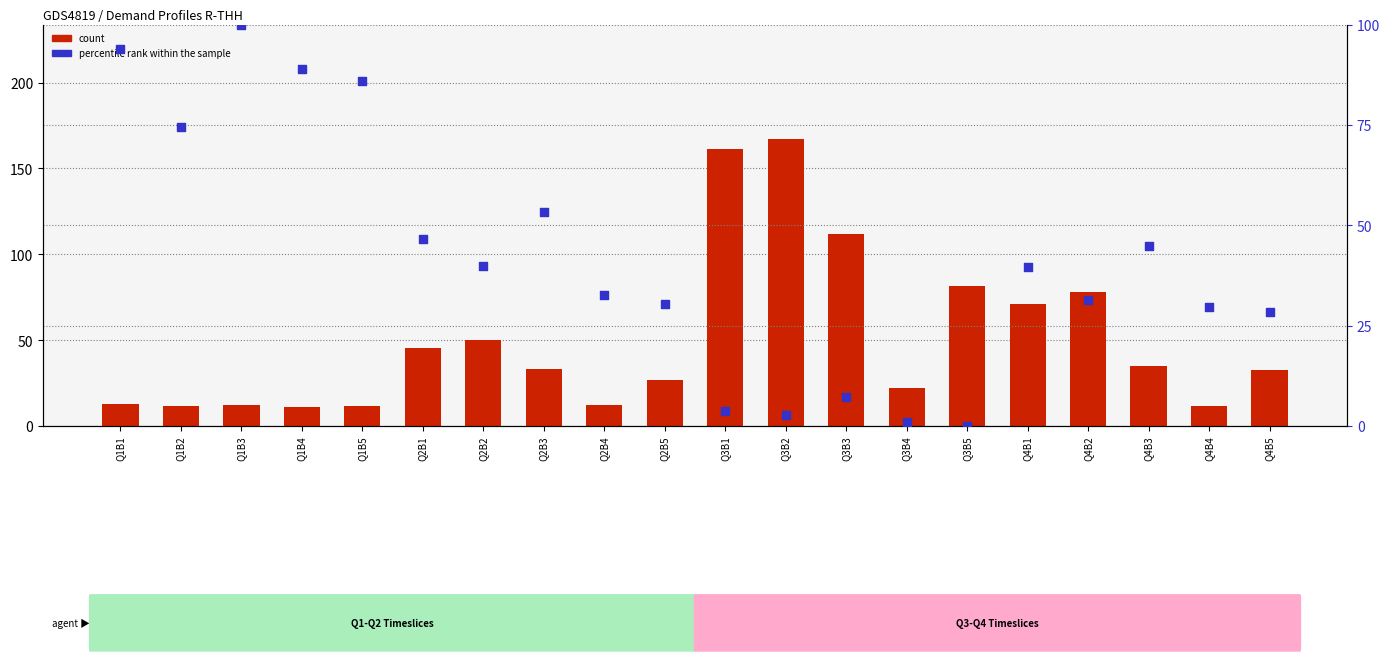

What are all the series names shown in the legend?

count, percentile rank within the sample